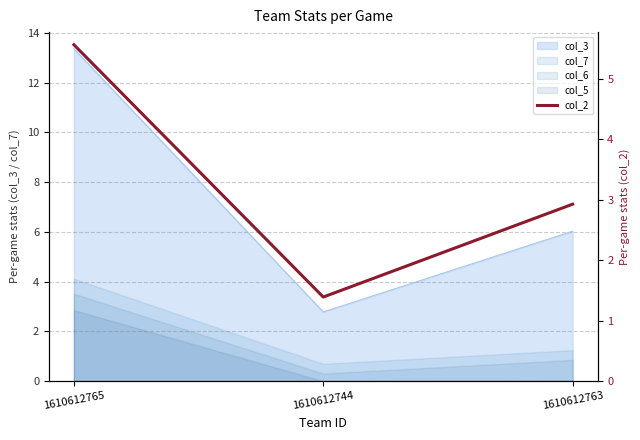

How many values are below 2?

1